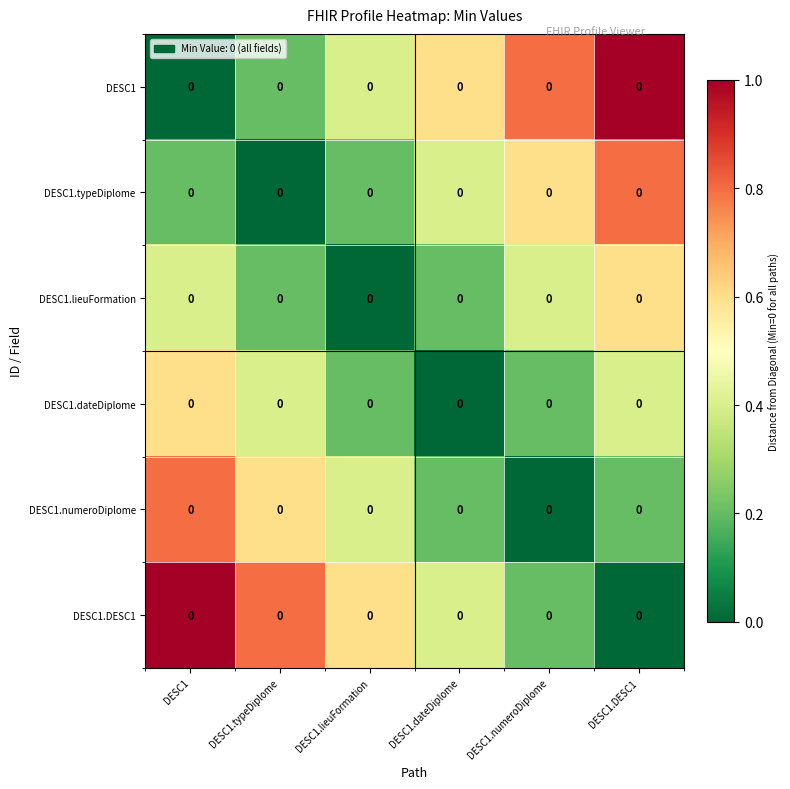

What is the difference between the maximum and second lowest values in the DESC1.dateDiplome series?

0.4